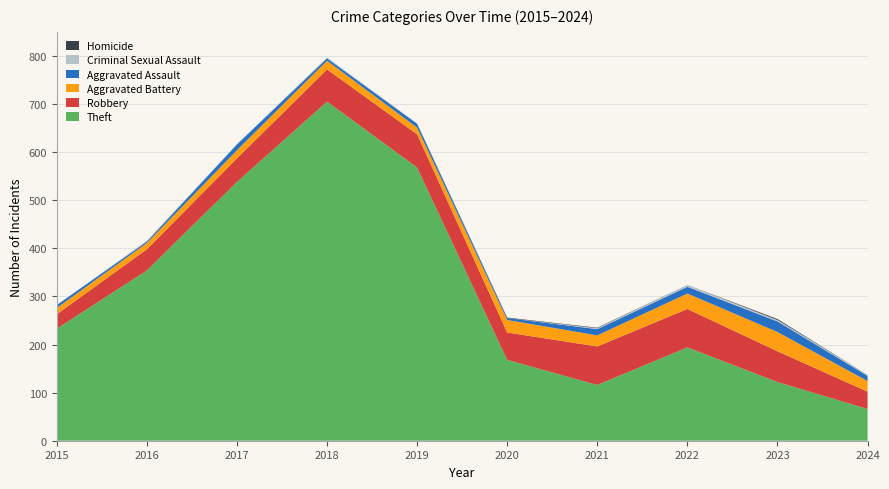

Reading left to right, list all the values displayed in this chart.

Theft: 2015=233	2016=354	2017=538	2018=705	2019=568	2020=168	2021=116	2022=194	2023=122	2024=66
Robbery: 2015=30	2016=44	2017=49	2018=67	2019=69	2020=57	2021=80	2022=80	2023=64	2024=36
Aggravated Battery: 2015=13	2016=13	2017=17	2018=18	2019=14	2020=26	2021=23	2022=32	2023=40	2024=22
Aggravated Assault: 2015=6	2016=3	2017=12	2018=5	2019=8	2020=4	2021=13	2022=14	2023=22	2024=11
Criminal Sexual Assault: 2015=0	2016=2	2017=1	2018=2	2019=1	2020=0	2021=2	2022=4	2023=3	2024=2
Homicide: 2015=0	2016=0	2017=0	2018=0	2019=0	2020=1	2021=1	2022=0	2023=2	2024=0